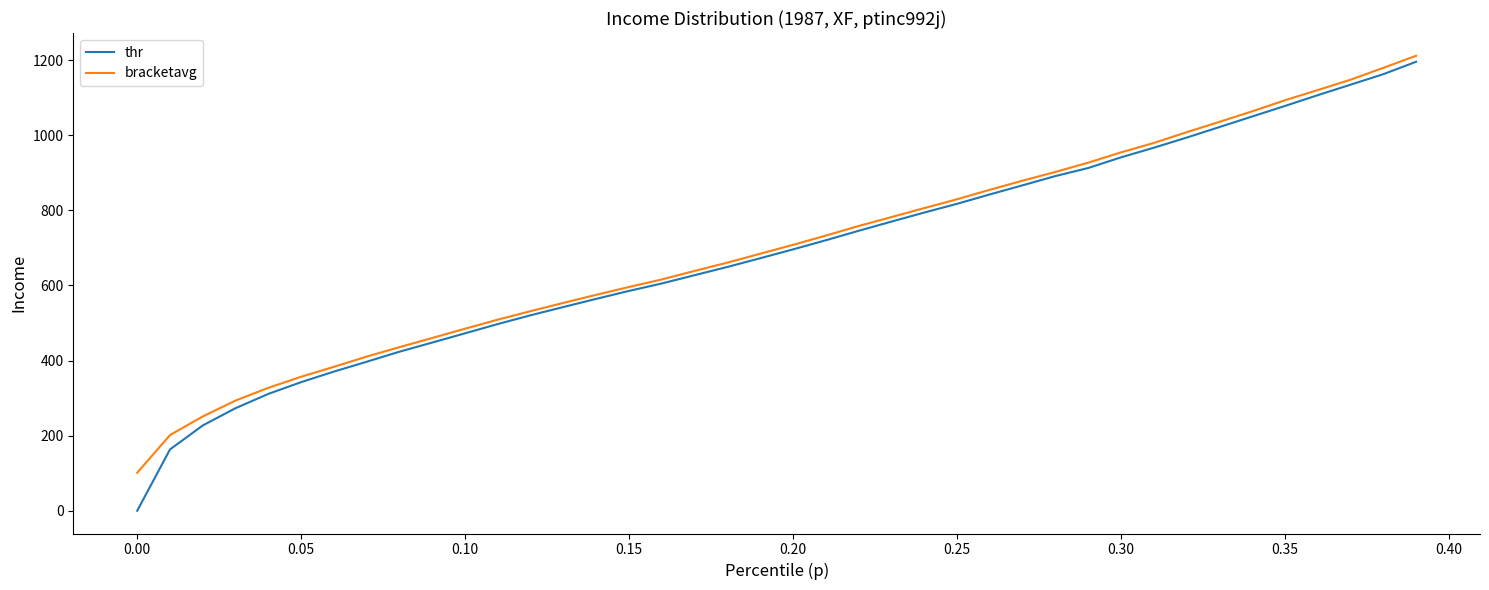

Reading left to right, what are all the values shown in this chart?

thr: 0.0	163.3	227.2	273.2	311.2	342.5	370.6	396.8	423.6	447.9	472.6	497.3	520.6	542.6	564.2	585.5	605.3	627.3	649.2	672.4	696.0	720.3	745.5	769.9	794.0	817.3	842.3	866.5	891.2	912.6	941.0	966.6	993.5	1021.6	1049.7	1077.8	1106.6	1134.5	1162.4	1195.5
bracketavg: 101.2	201.5	251.2	293.5	327.4	356.8	383.4	410.5	435.7	460.1	484.8	509.0	531.6	553.5	575.0	595.9	616.0	638.7	660.7	684.4	708.1	732.7	758.3	781.9	805.8	829.4	854.6	878.9	902.1	926.8	954.3	979.3	1007.9	1035.5	1063.5	1093.0	1120.2	1147.7	1179.3	1211.5